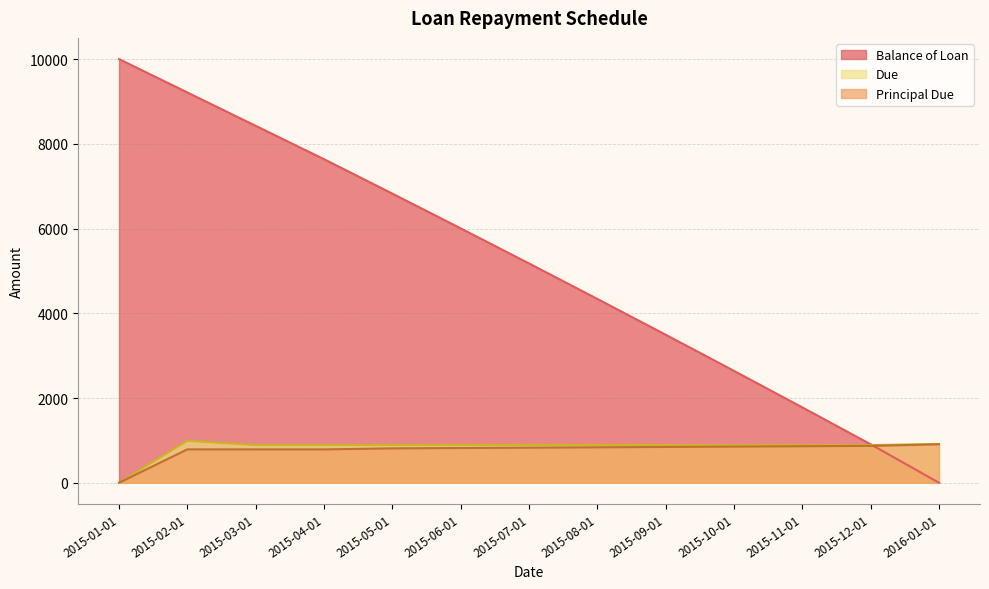

Which category has the highest value in the Due series?

2015-02-01